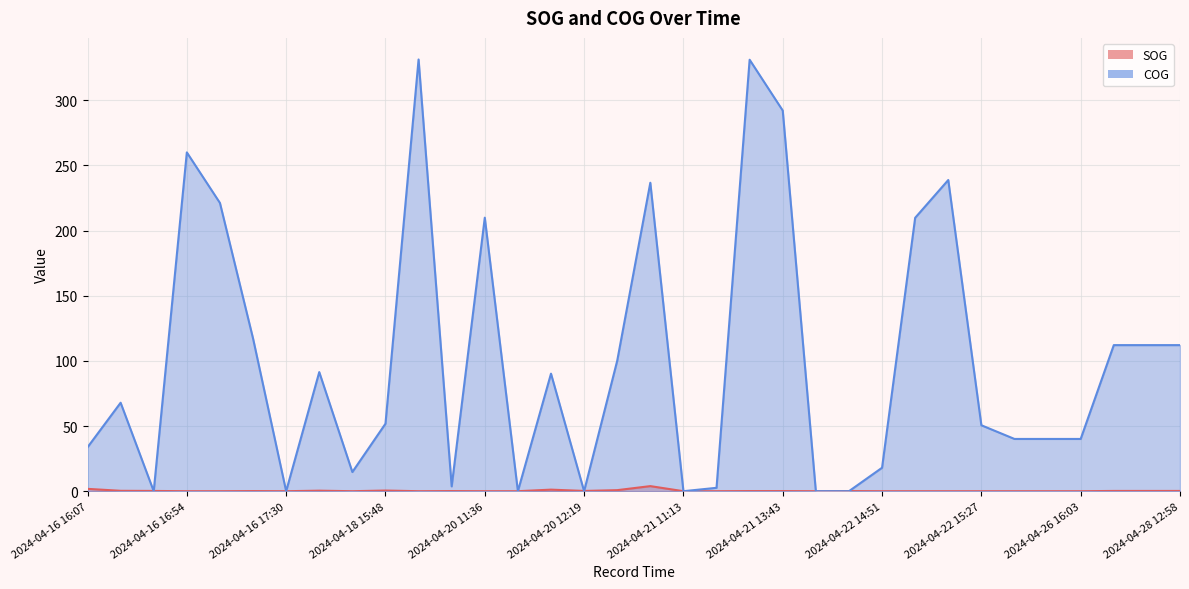

True or false: COG and SOG intersect in this chart.

True